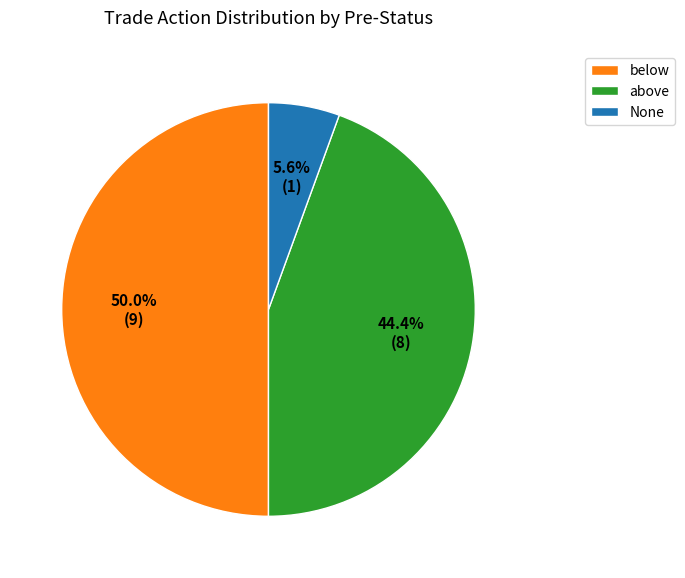

Count the number of slices in the pie.

3